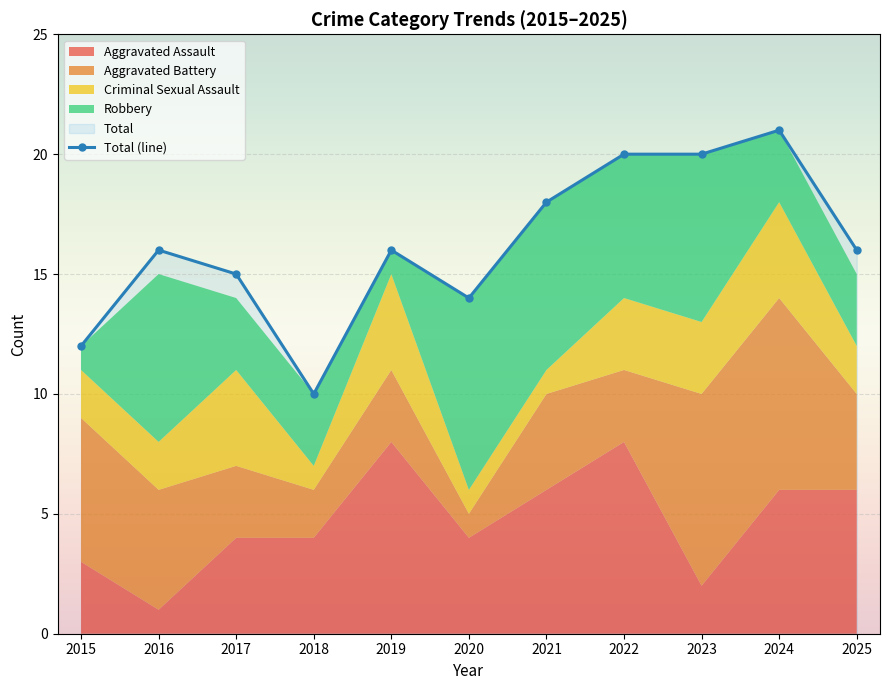

Which category has the highest value in the Robbery series?

2020